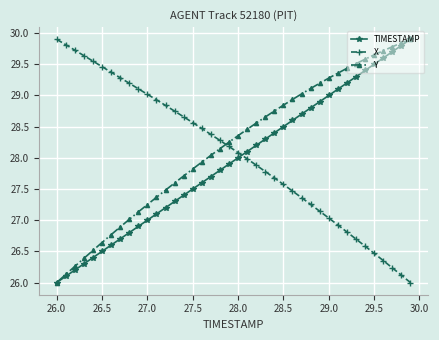

What is the value of the TIMESTAMP point at the 11th from the left?

27.0